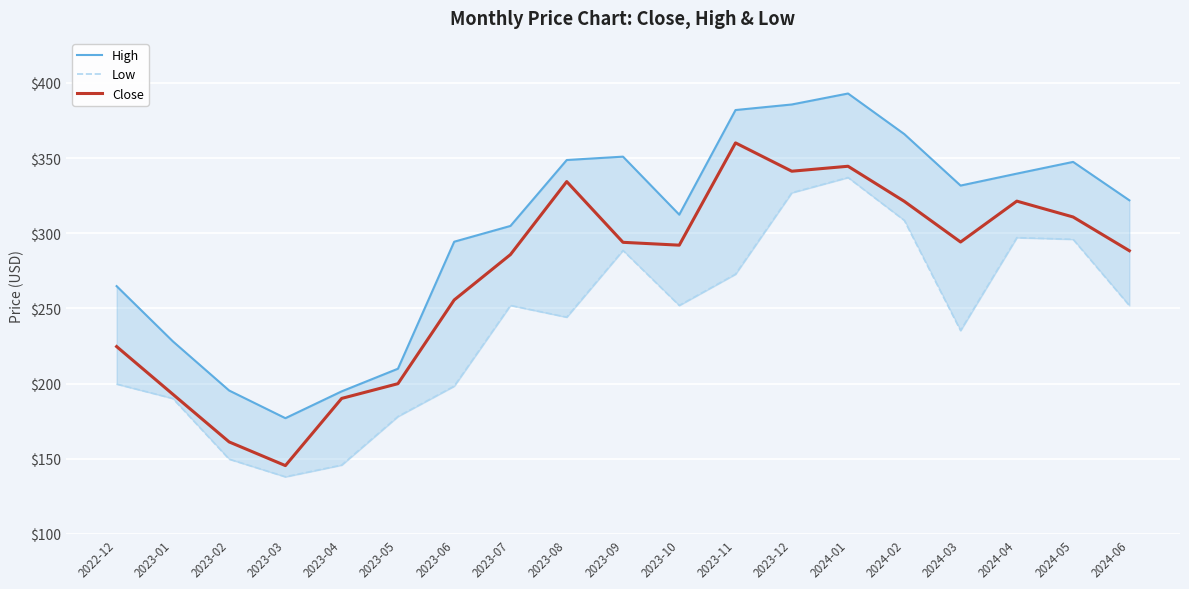

What are all the series names shown in the legend?

High, Low, Close